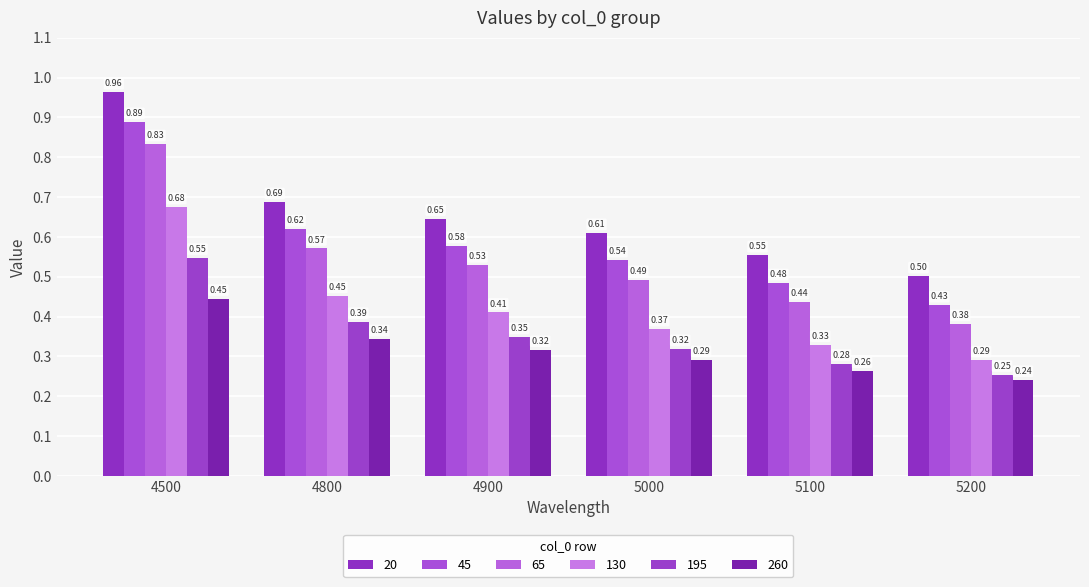

Which series changed the most between 4800 and 5000?

130